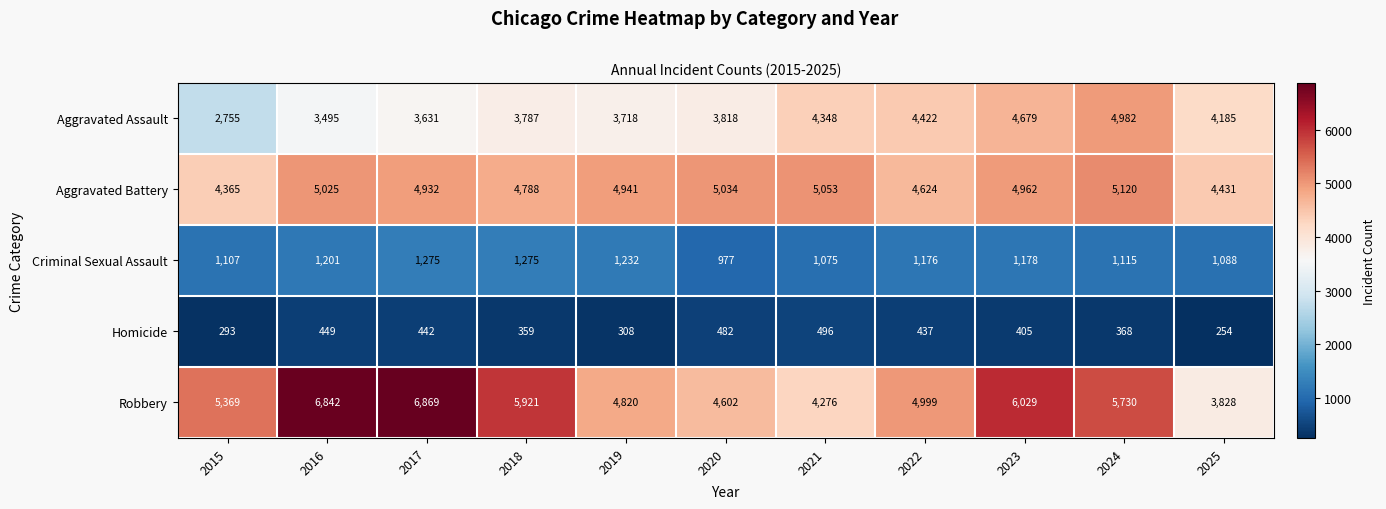

Between 2022 and 2024, which series saw the biggest shift?

Robbery